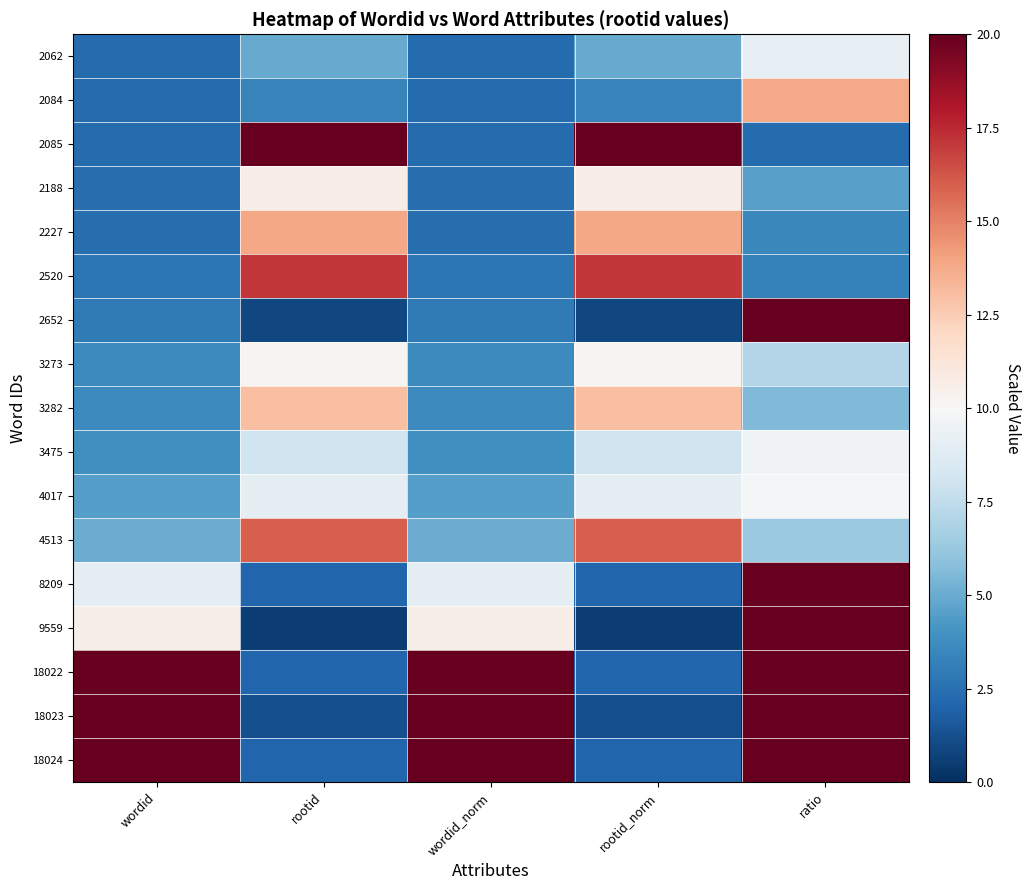

Between wordid_norm and ratio, which is larger?

ratio